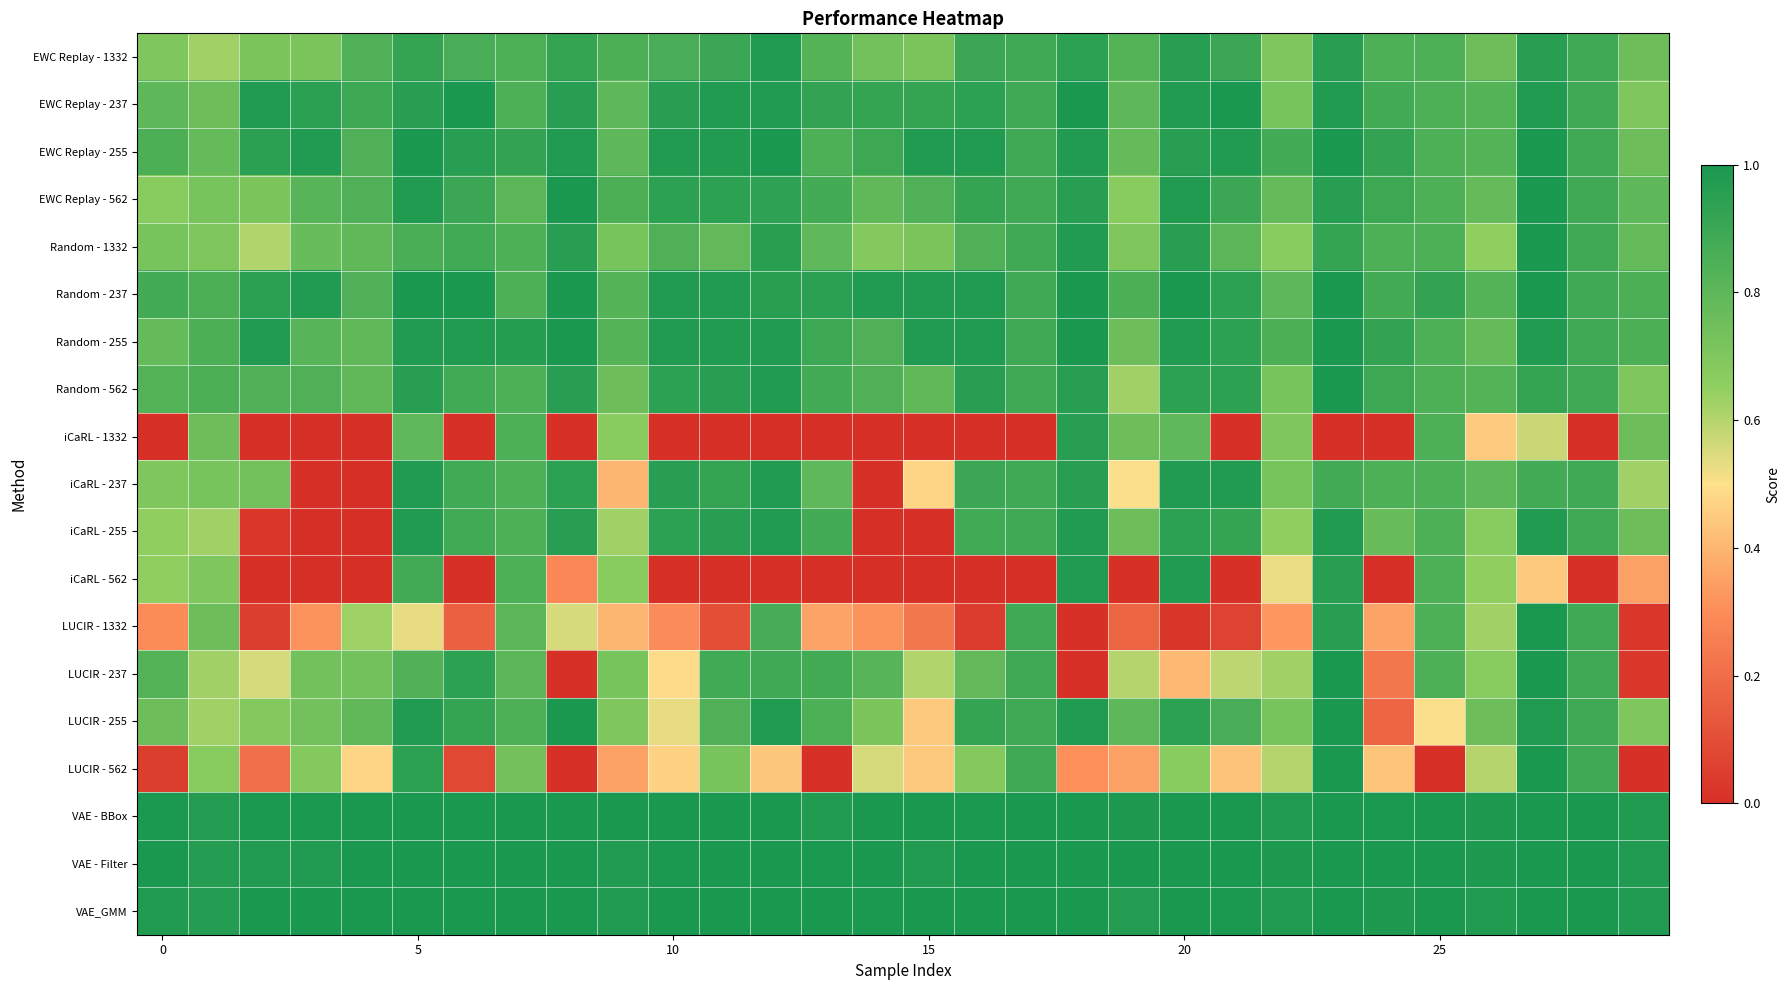

At which category is the sum across all series the highest?

27